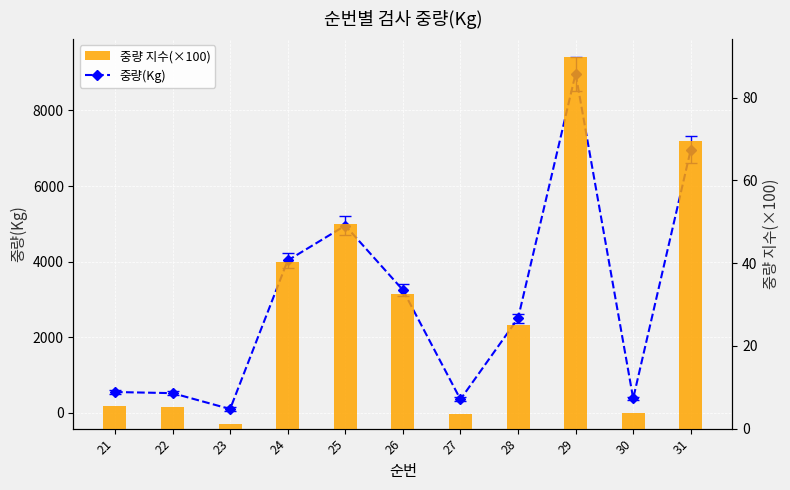

True or false: 중량(Kg) has a value of 1027.7 at 24.

False